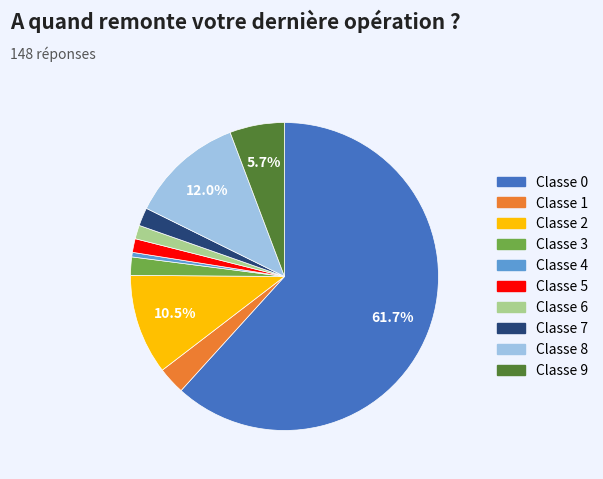

Does any single category account for the majority?

Yes